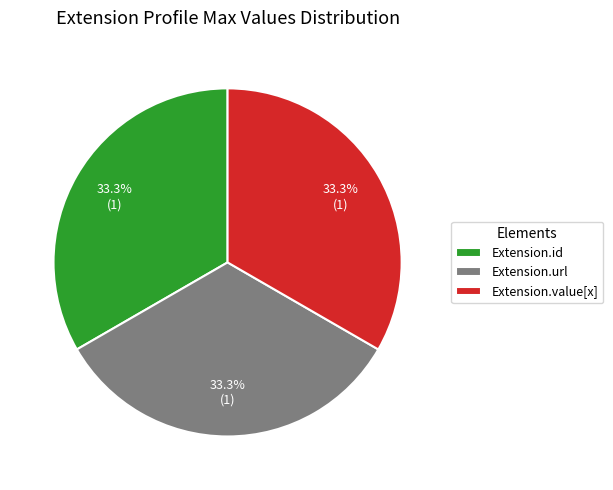

How much of the chart is everything except Extension.id?

66.7%